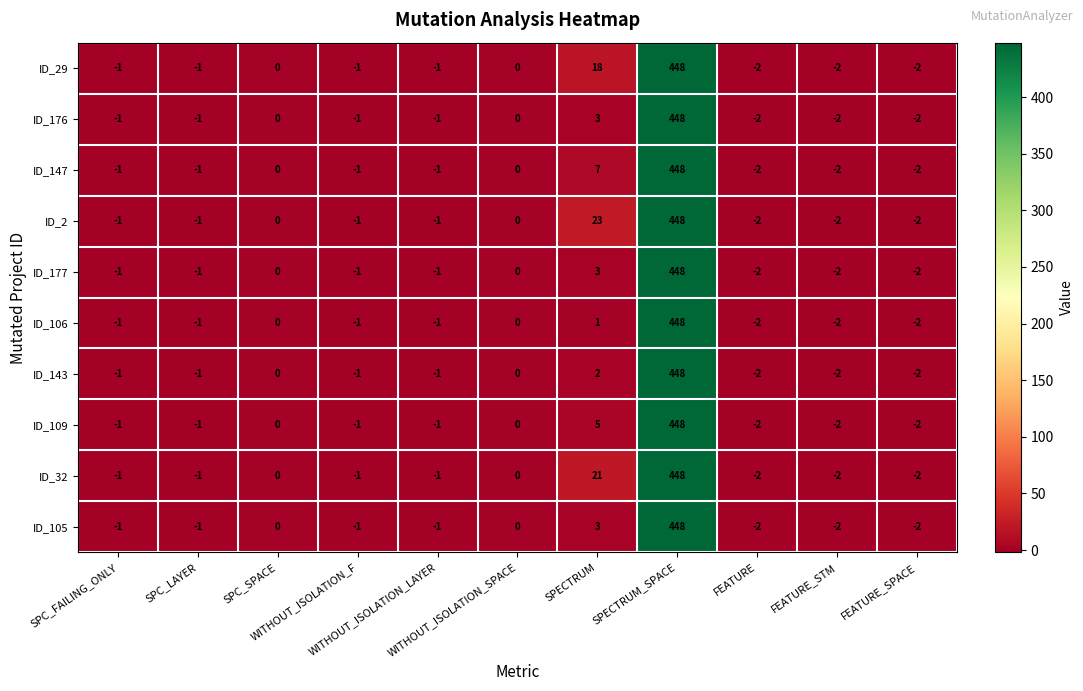

What is the sum of all ID_177 values?

441